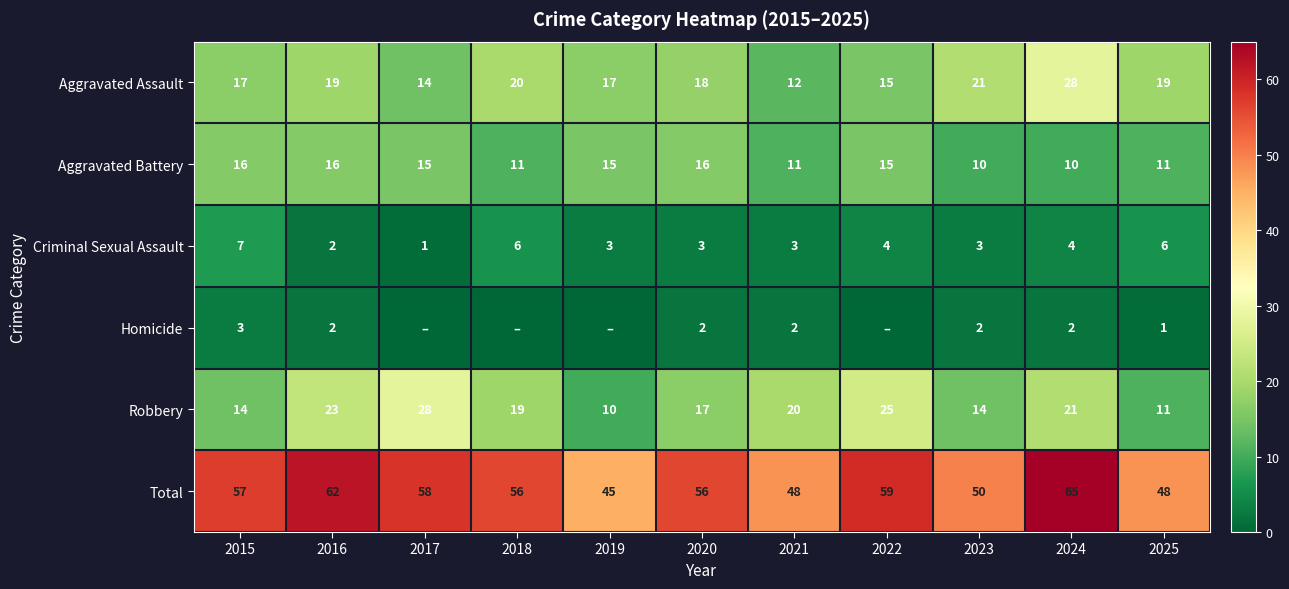

What is the spread (max minus min) of values at 2021?

46